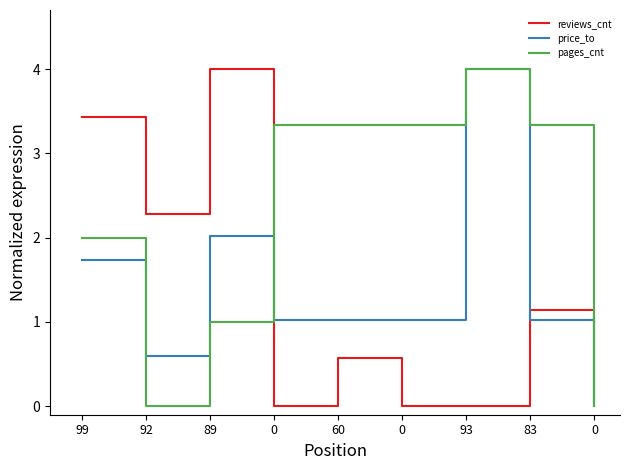

What is the highest value of the pages_cnt series?

4.0